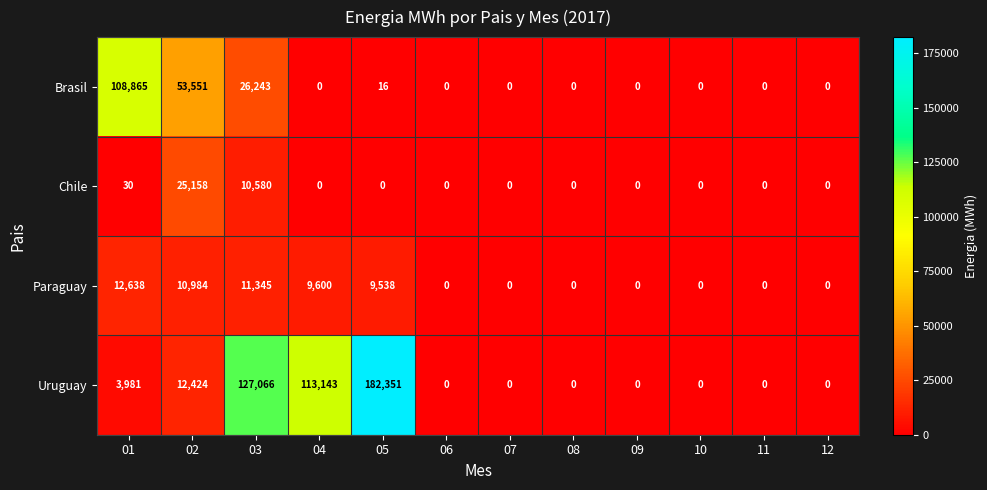

At how many categories does at least one series exceed 48046?

5